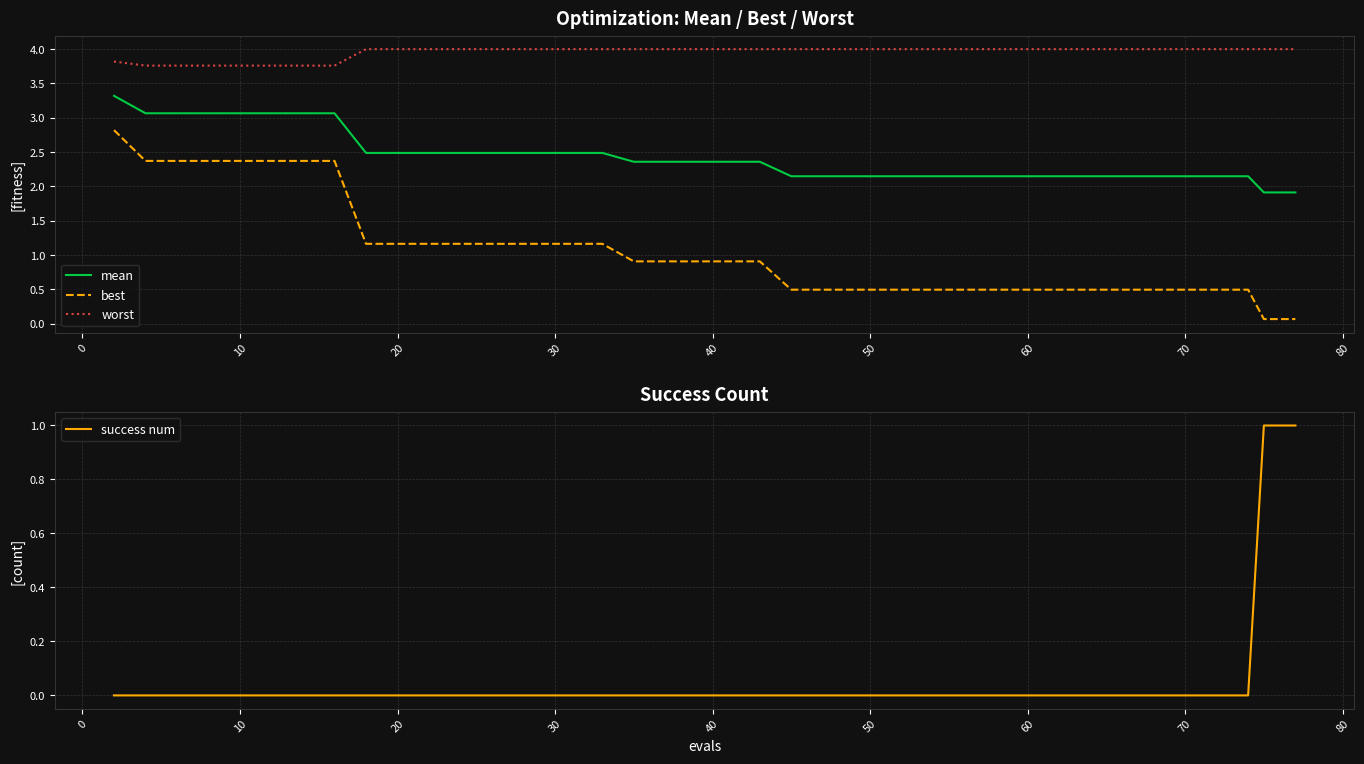

What is the highest value of the best series?

2.8